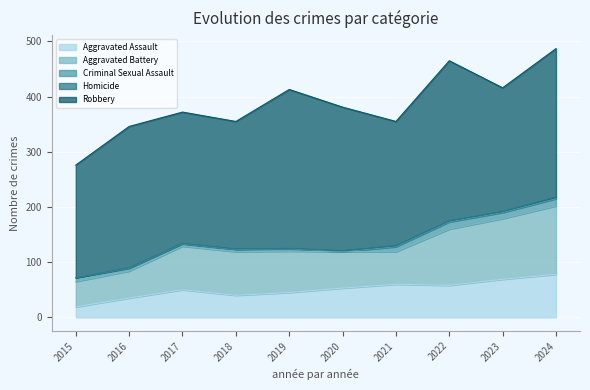

What is the average value of the Homicide series?

2